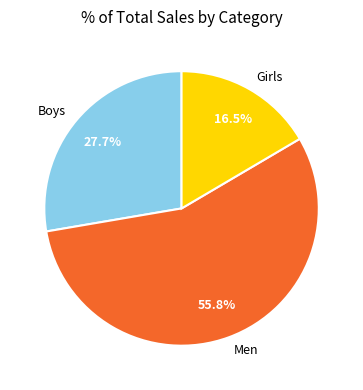

What percentage do Girls and Boys together represent?

44.2%